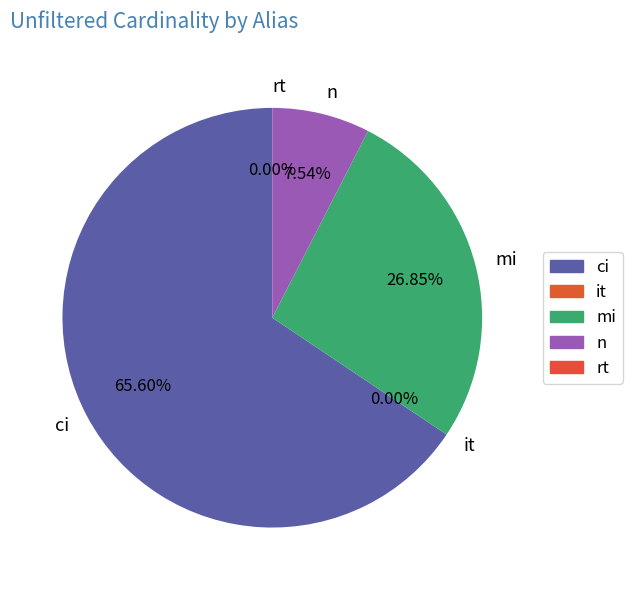

Which slice is the largest?

ci